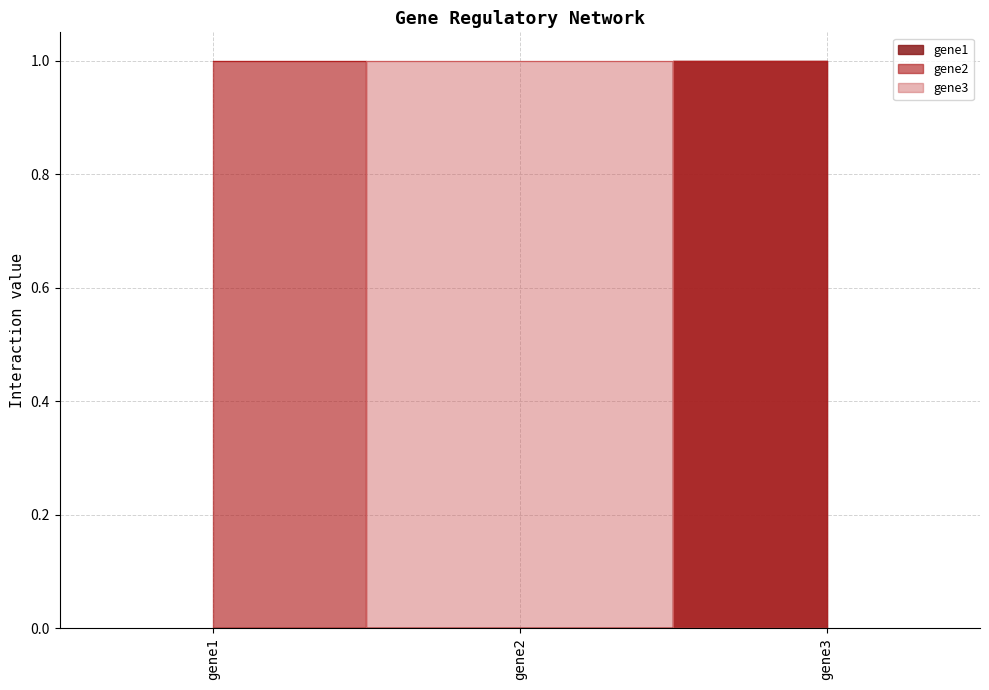

At which label does gene2 reach its minimum?

gene2